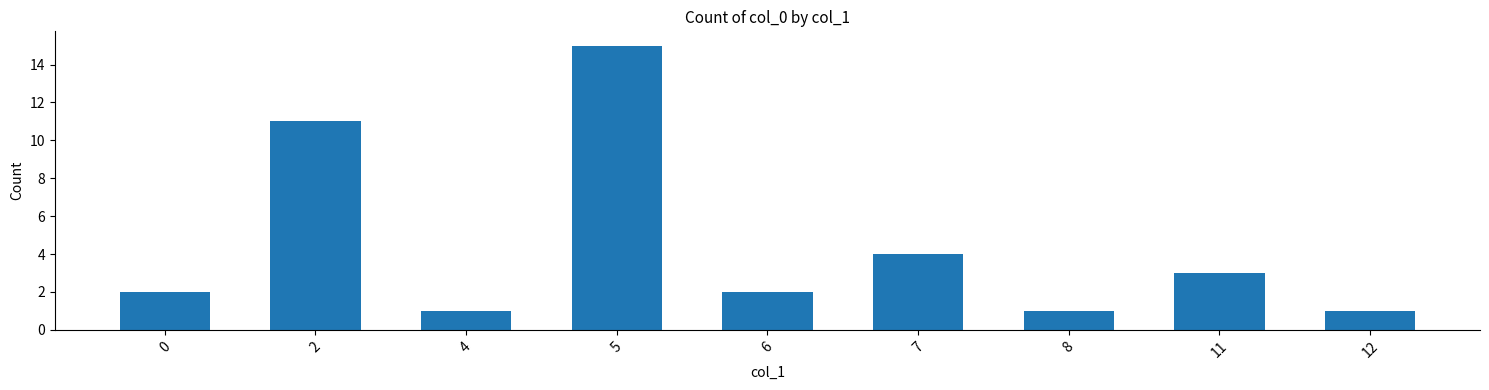

What is the sum of all values?

40